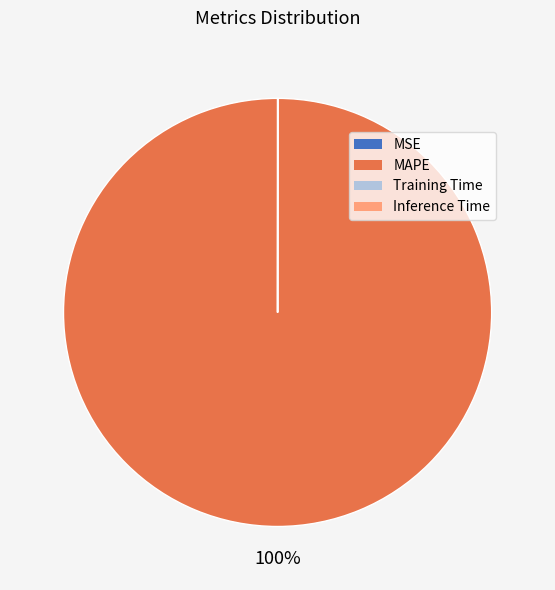

Is it true that MAPE is 100% of the pie?

True